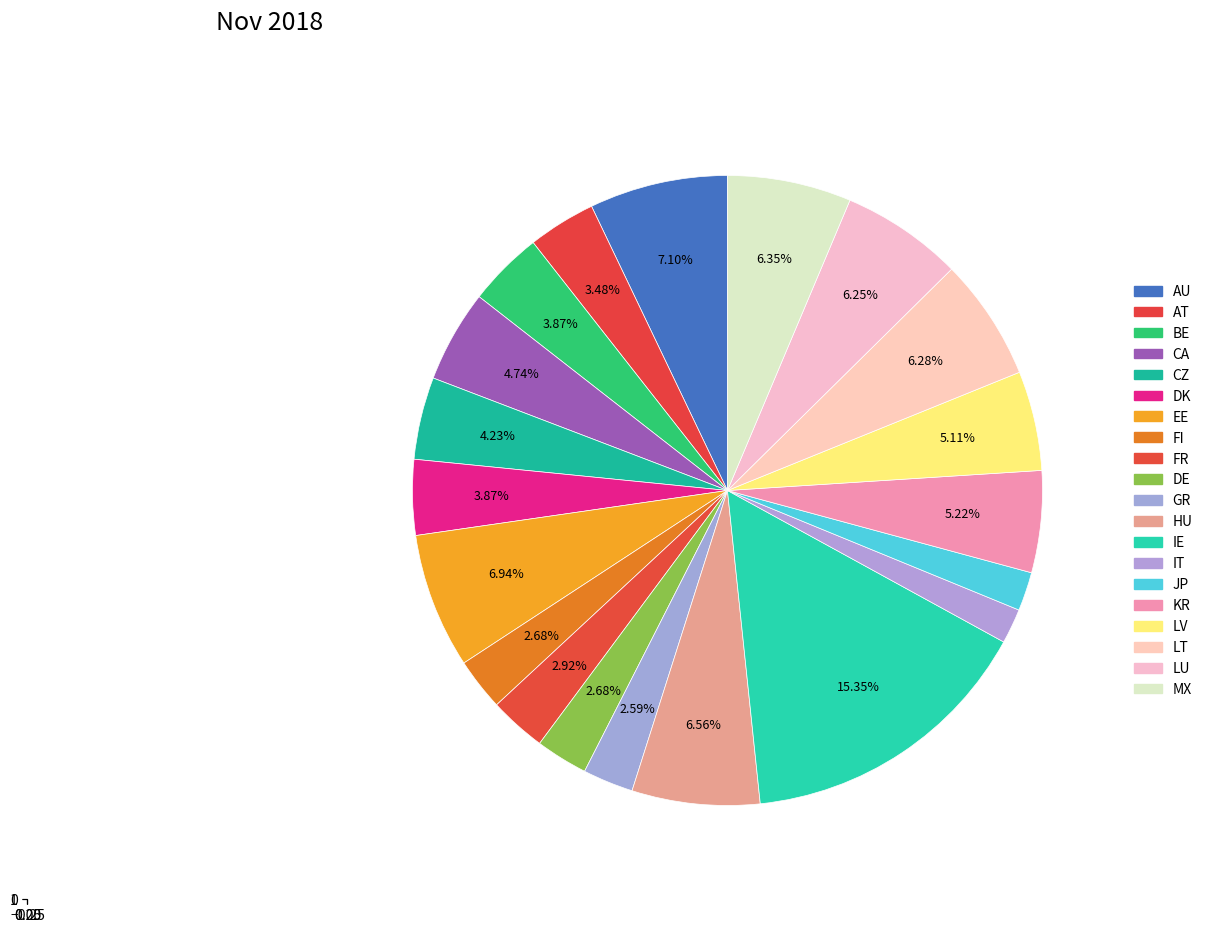

Does GR represent more than half of the total?

No